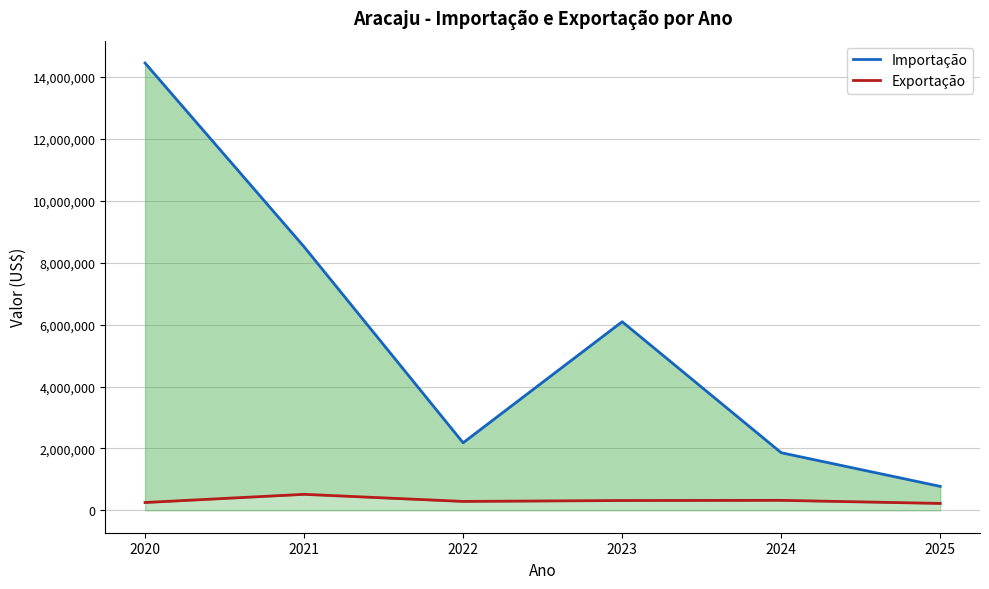

How many interior local peaks does the Importação series have?

1